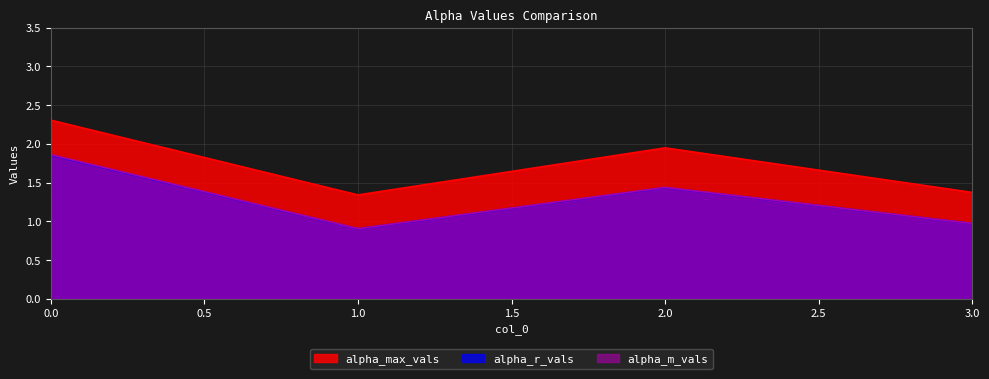

How many data points in alpha_r_vals are less than 1?

2